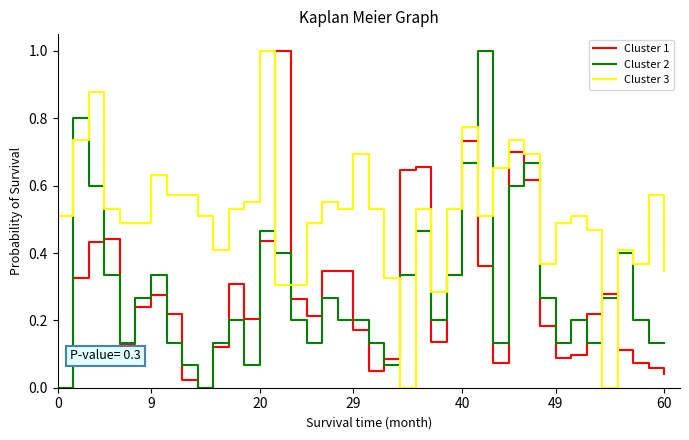

What is the greatest value displayed?

1.0